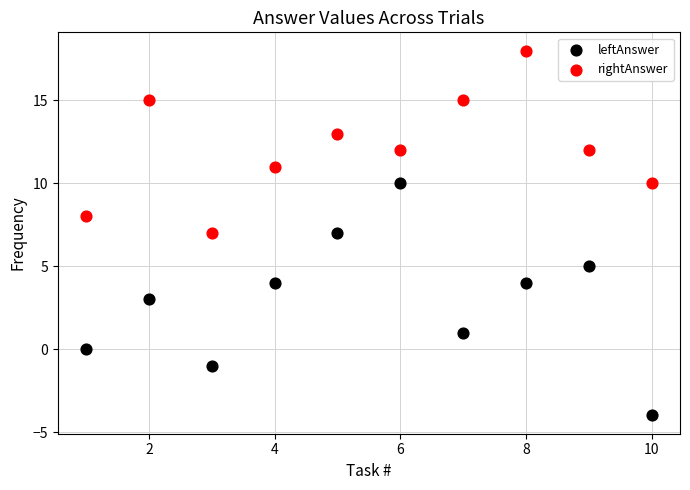

Which series reaches the minimum Y coordinate?

leftAnswer